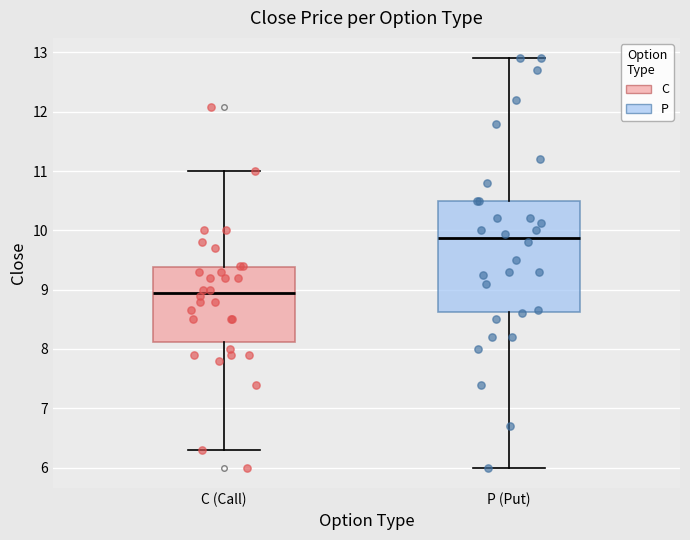

Comparing the boxes themselves (not the whiskers), which one is the tallest?

P (Put)